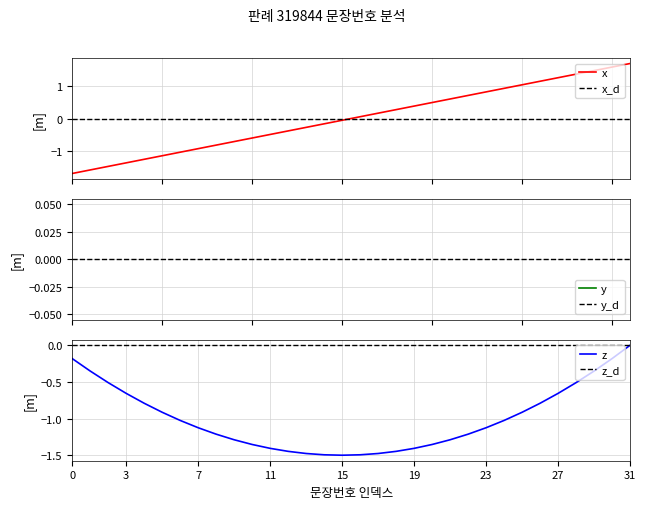

What is the minimum value for x?

-1.7